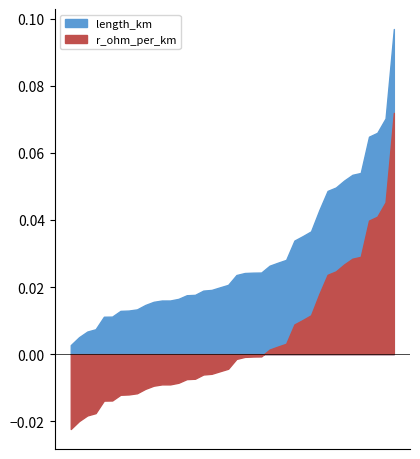

True or false: r_ohm_per_km and length_km cross at least once.

False